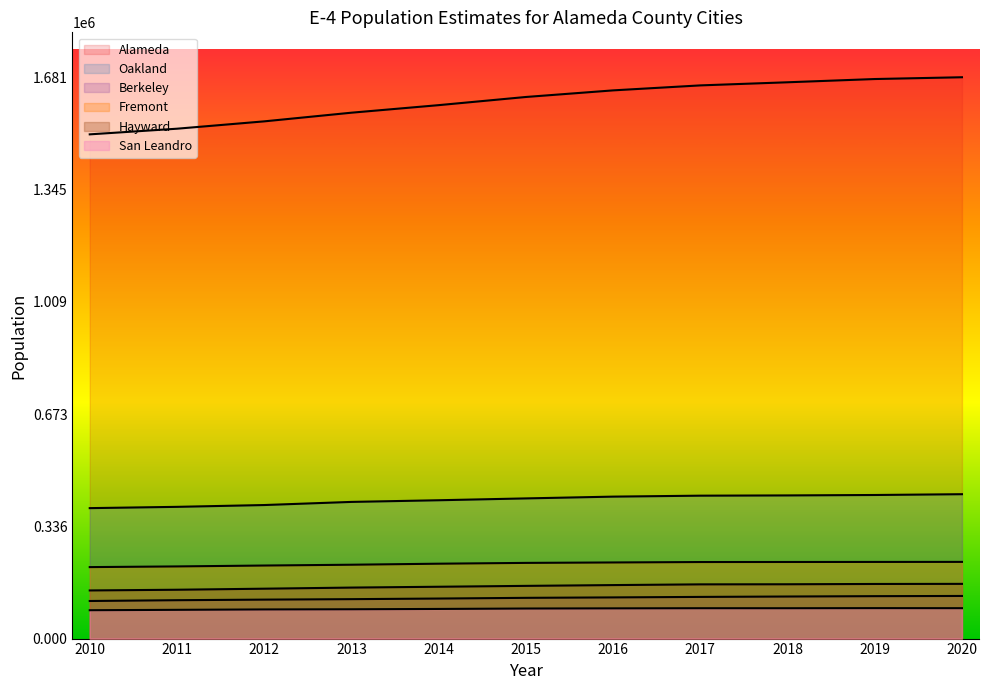

List the series in order of their peak value, highest first.

Alameda, Oakland, Fremont, Hayward, Berkeley, San Leandro